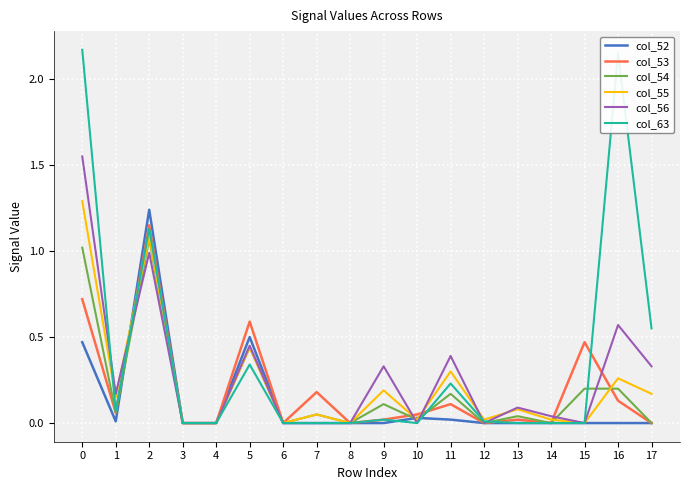

How many lines are shown in the chart?

6